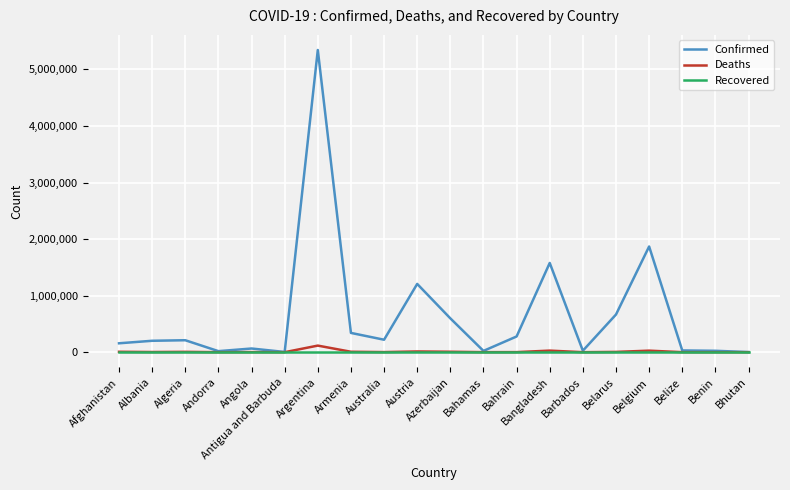

Which series changed the most between Belarus and Bhutan?

Confirmed